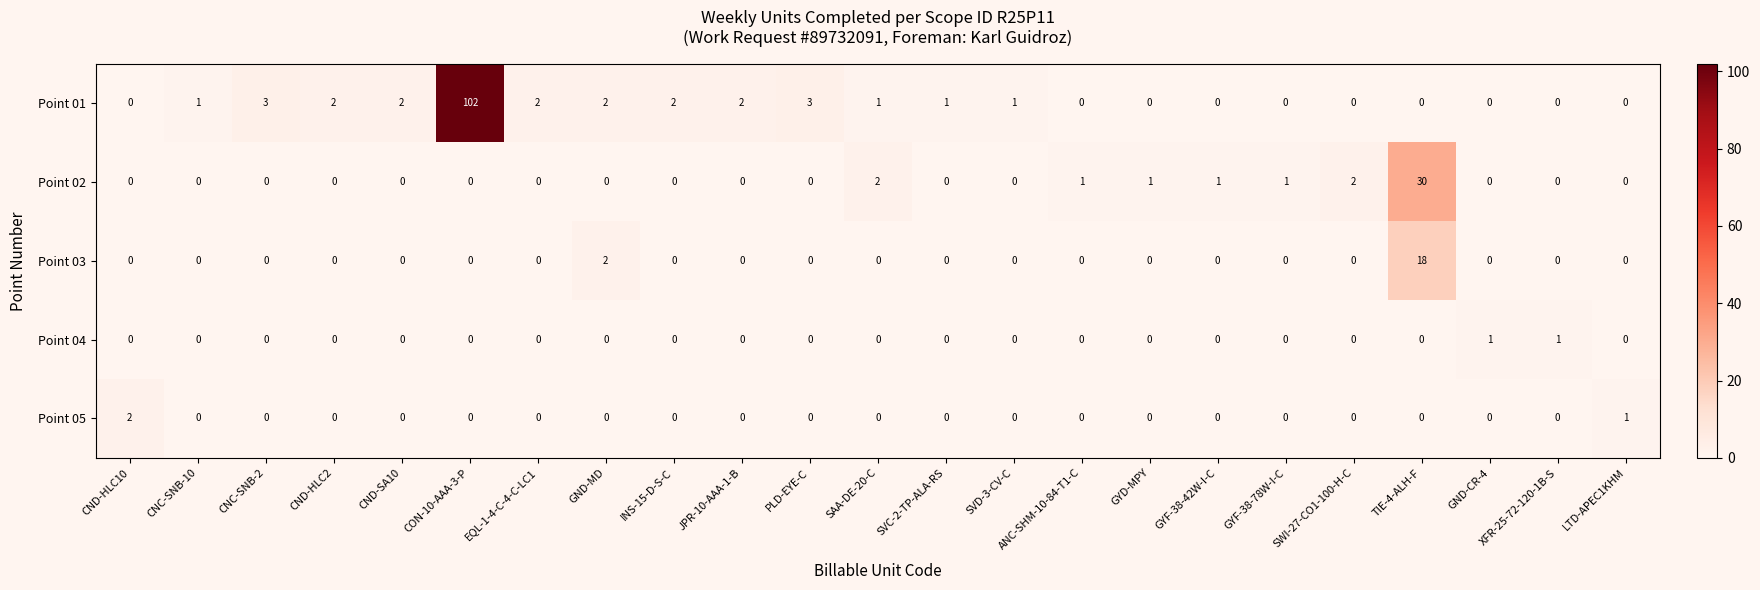

True or false: Point 01 has a value of 1 at CNC-SNB-2.

False